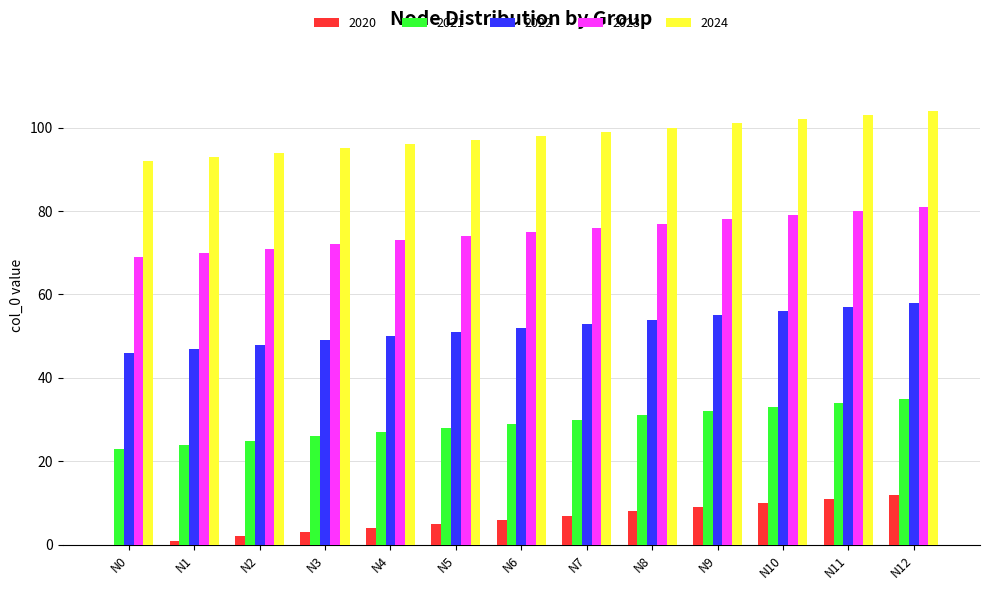

Is the value of 2021 at N9 greater than the value of 2023 at N9?

No